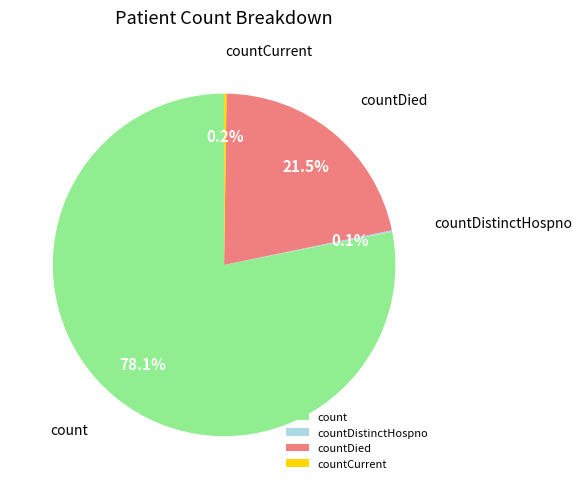

Which slice represents more than half of the pie?

count